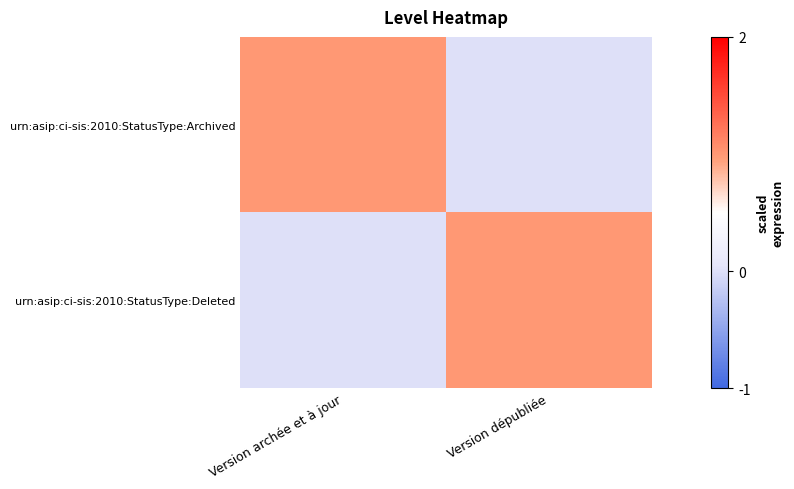

What is the total value across all series at Version archée et à jour?

1